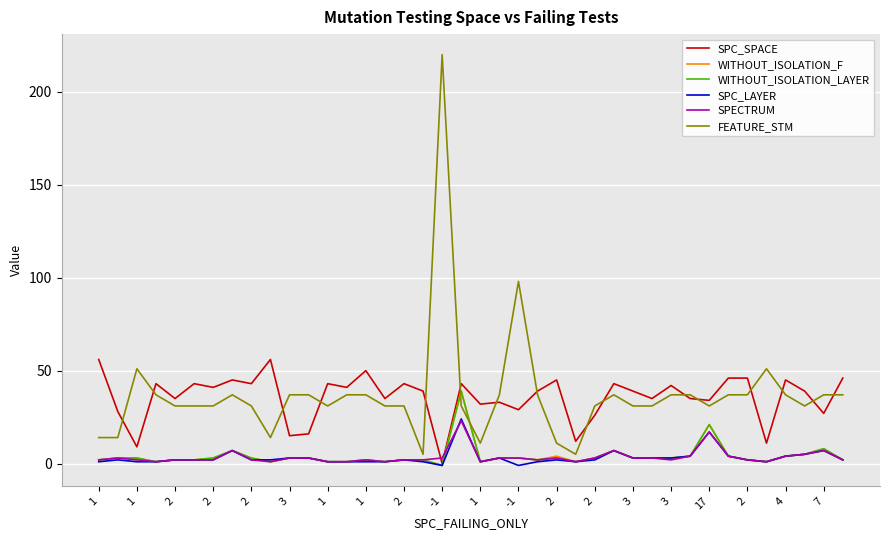

Is this an area chart (filled region under the line)?

No